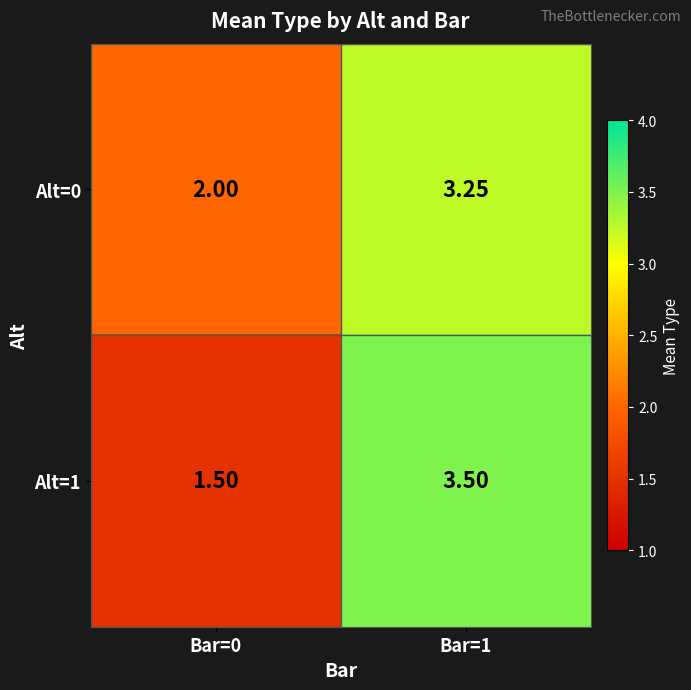

Is the value of Alt=1 at Bar=0 greater than the value of Alt=0 at Bar=0?

No